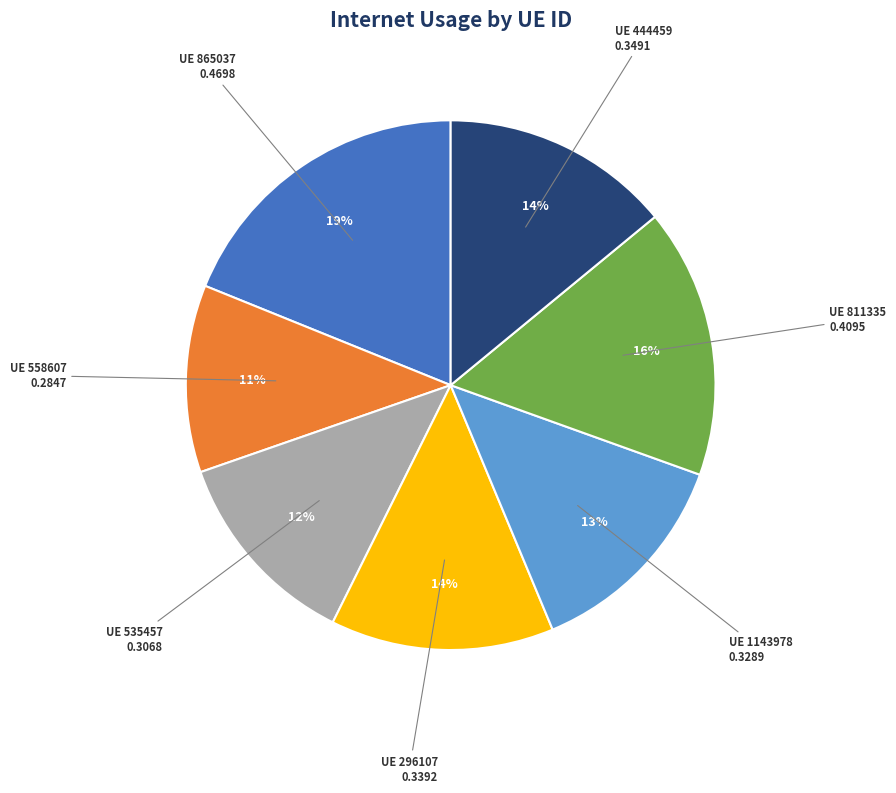

Is there any slice that represents more than half of the pie?

No